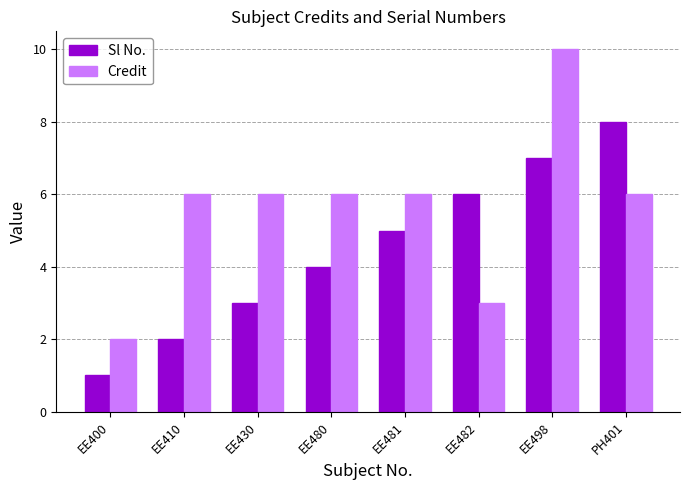

Which series has the widest spread of values?

Credit